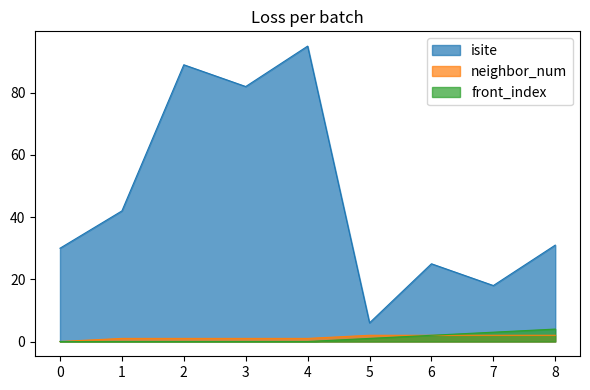

What is the difference between the maximum and minimum values in the neighbor_num series?

2